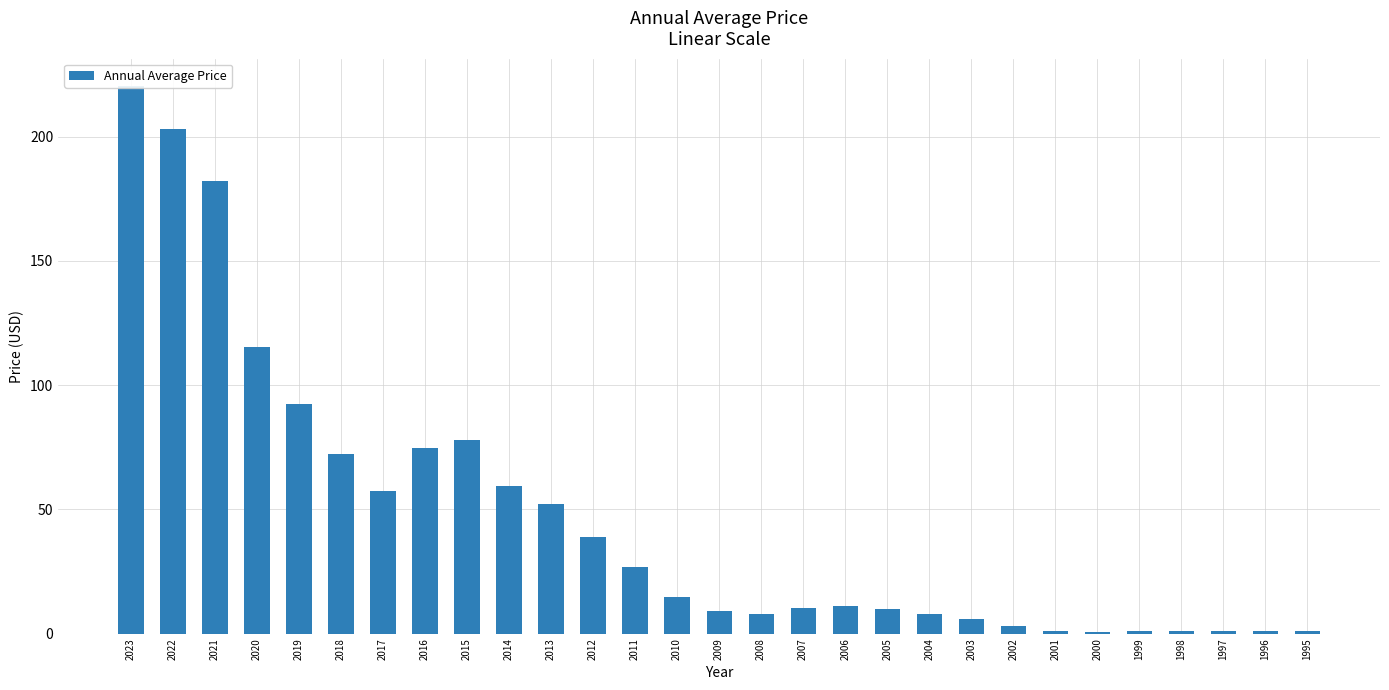

How many bars are there in total?

29